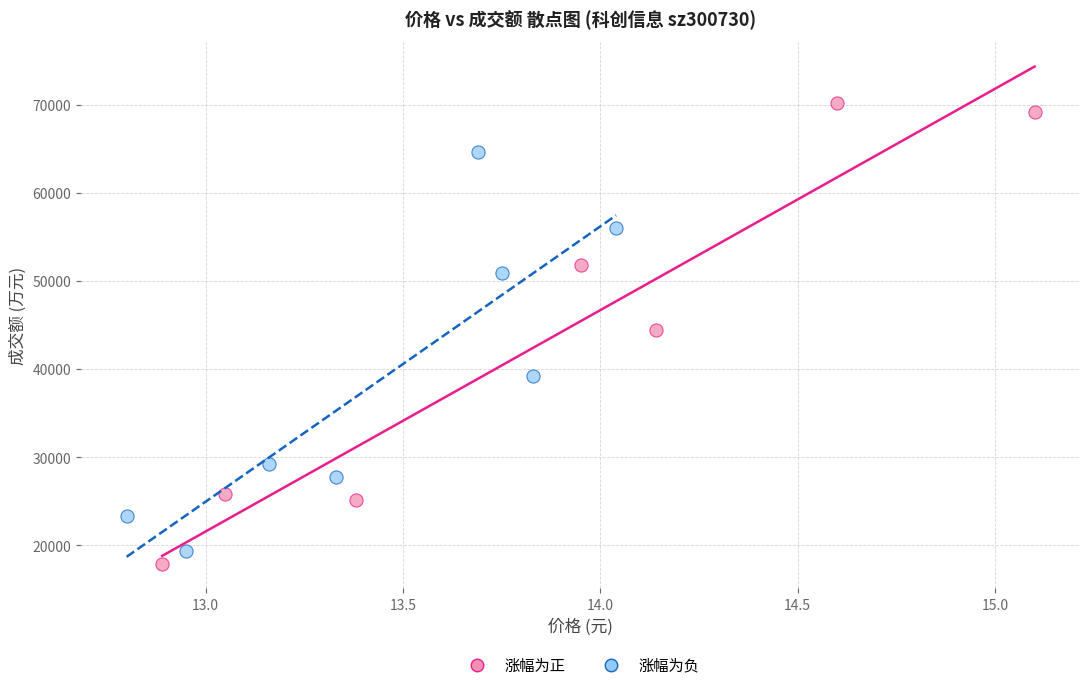

Which series has the largest Y range (max minus min)?

涨幅为正